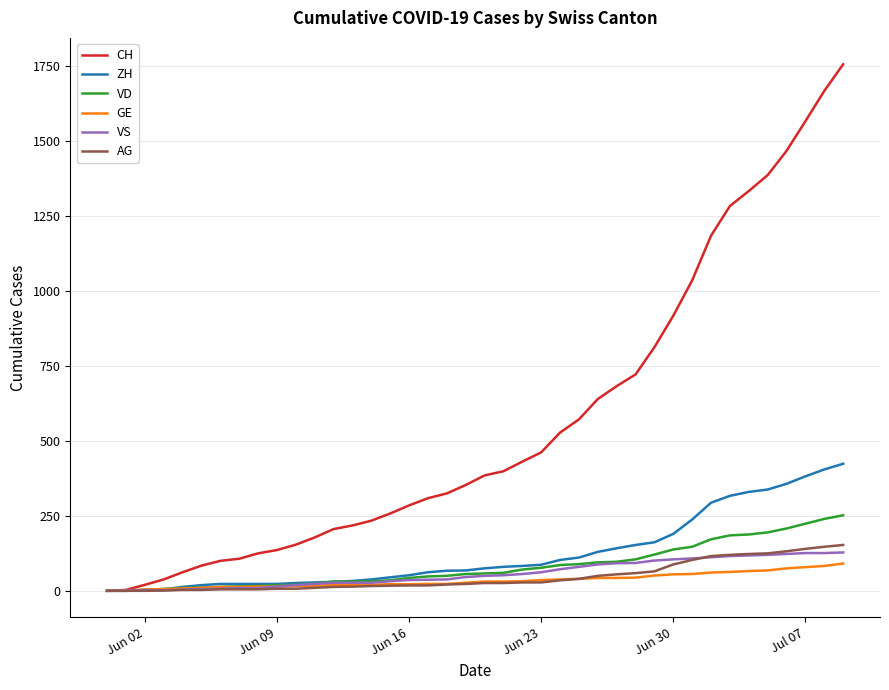

Which series has the widest spread of values?

CH